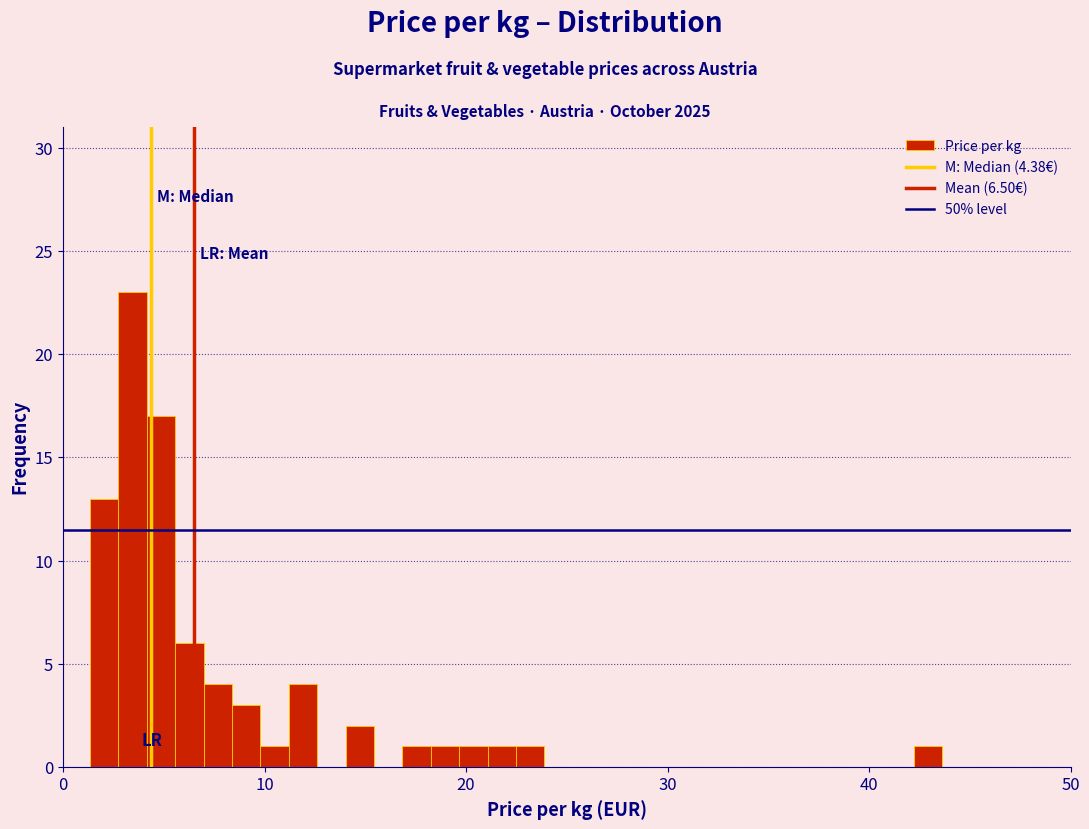

Read against the x-axis, roughly where is the centre of the tallest bar?

3